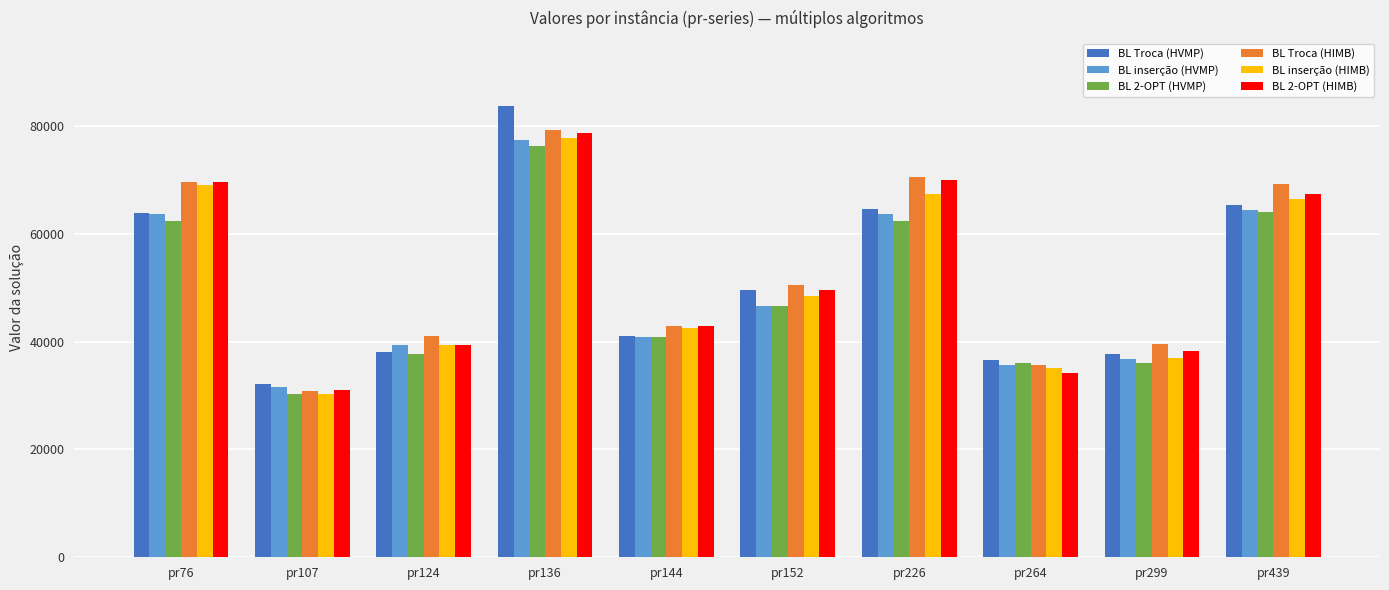

Which series changed the most between pr226 and pr264?

BL 2-OPT (HIMB)